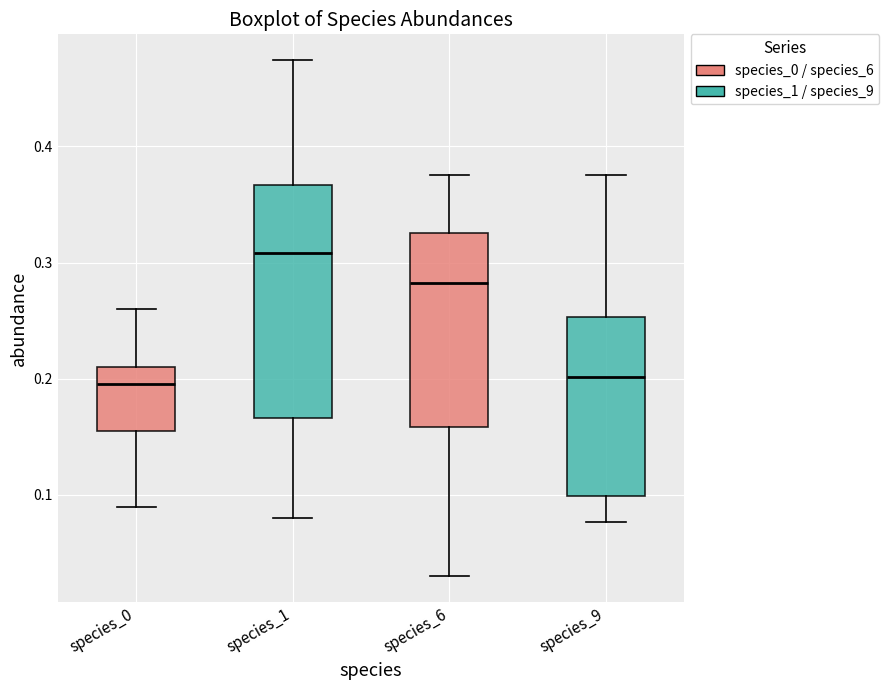

Where does the lower whisker of the box for species_9 end on the y-axis? The values are not printed on the chart, so give them approximately, as read against the axis.

0.08